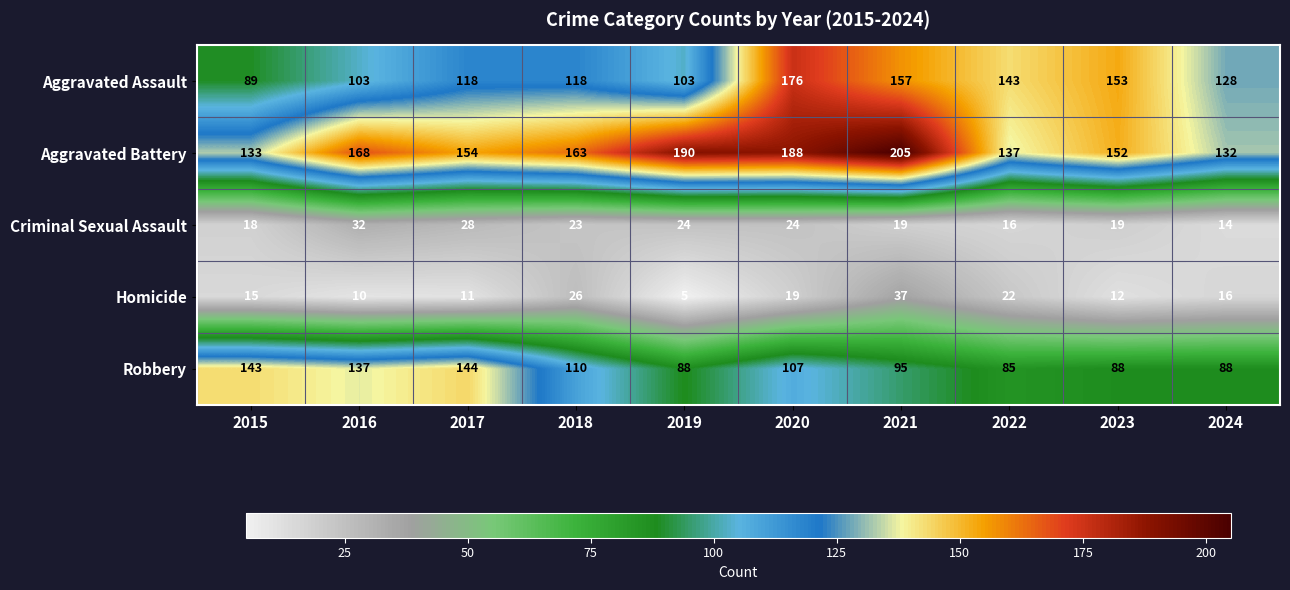

Read the Aggravated Assault value at 2017.

118